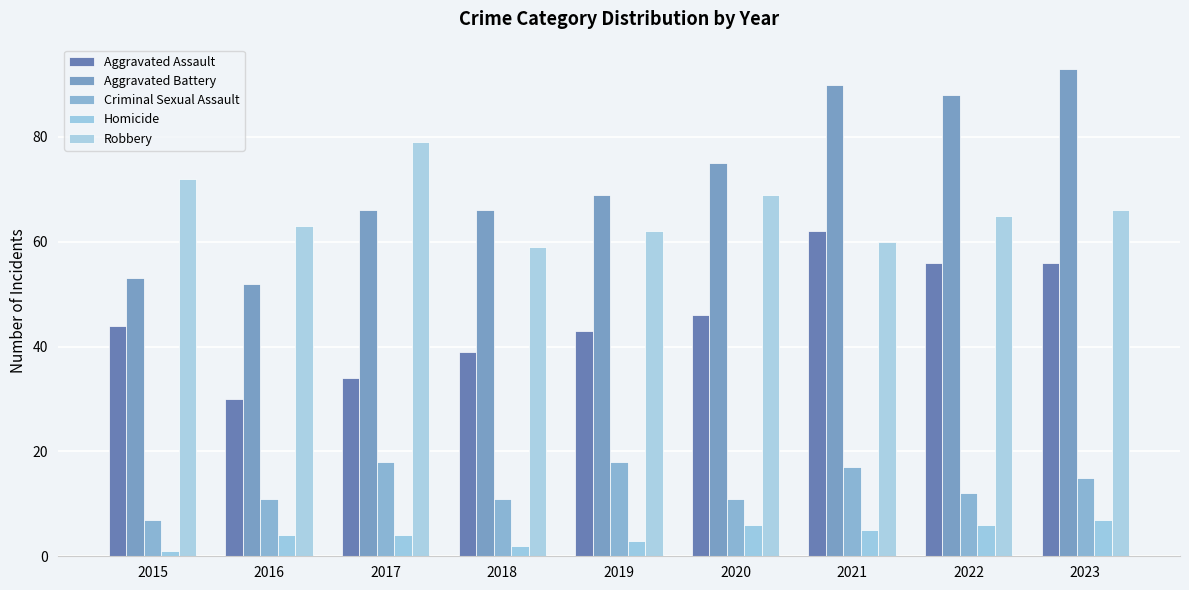

Which series has the largest range (max minus min)?

Aggravated Battery